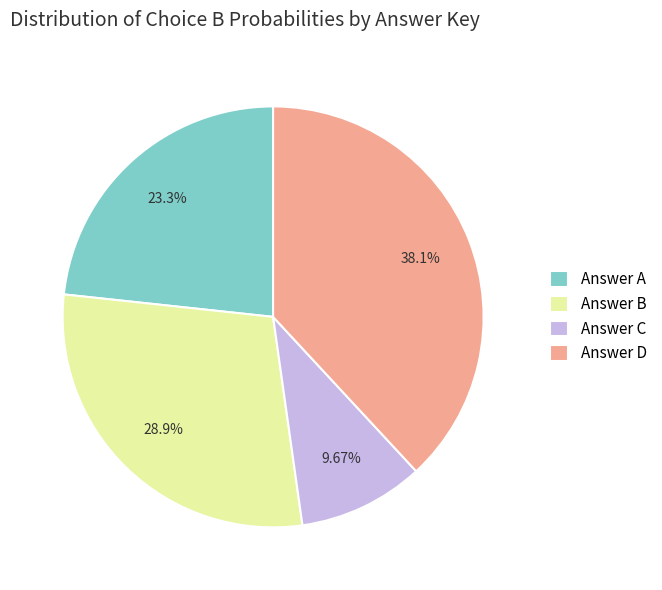

Which slice is the largest?

Answer D